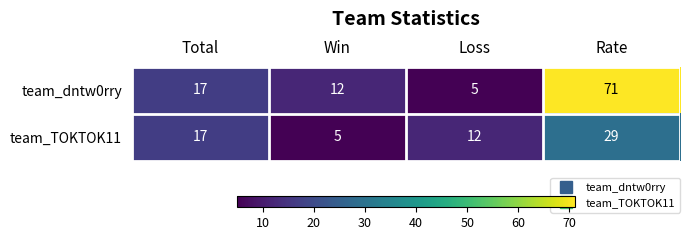

Reading right to left, list all the values displayed in this chart.

team_dntw0rry: Rate=71	Loss=5	Win=12	Total=17
team_TOKTOK11: Rate=29	Loss=12	Win=5	Total=17